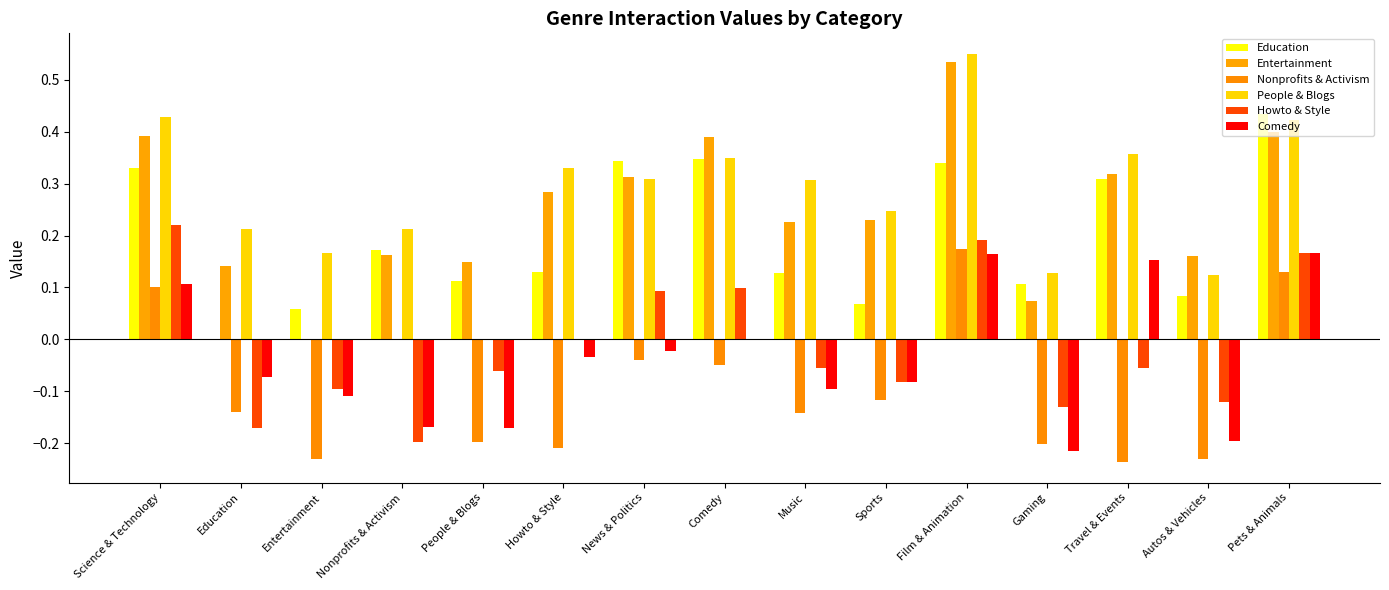

Which category has the highest value in the Education series?

Pets & Animals